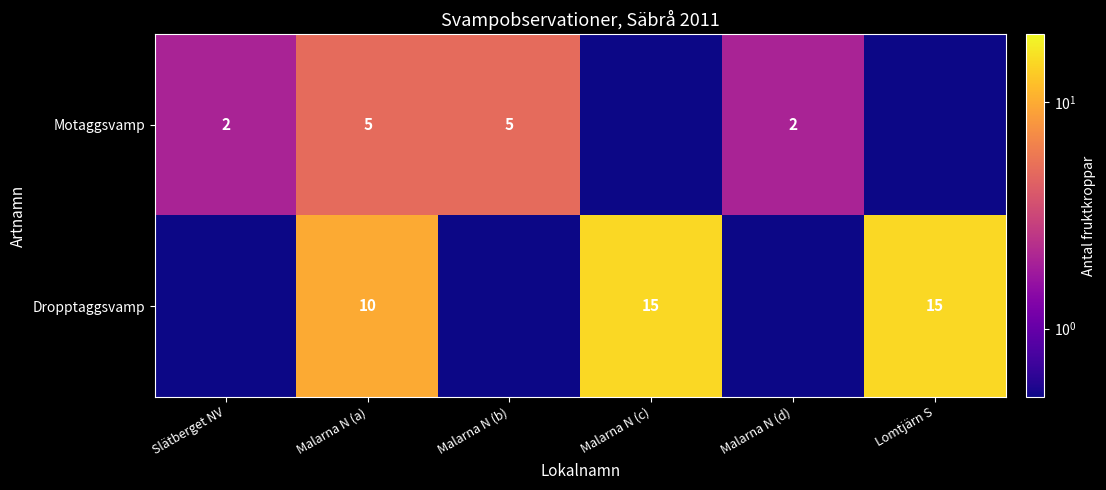

True or false: Motaggsvamp has a value of 7.5 at Malarna N (b).

False